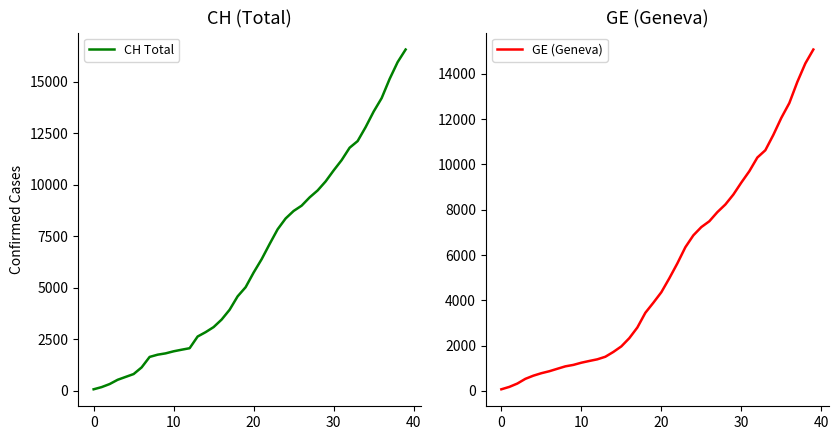

Where is CH Total nearest to the value 8323?

24